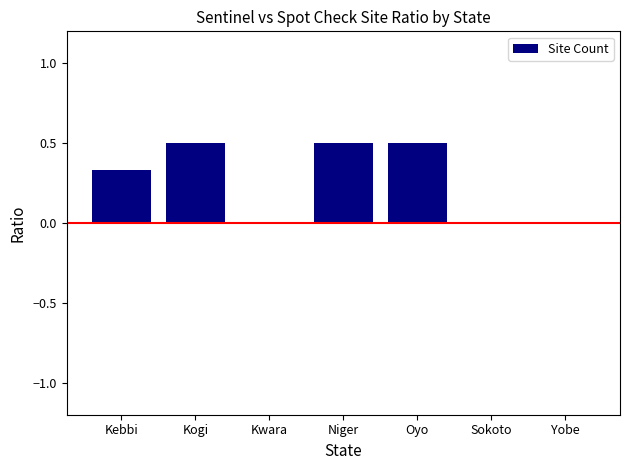

How many data points does each series have?

7